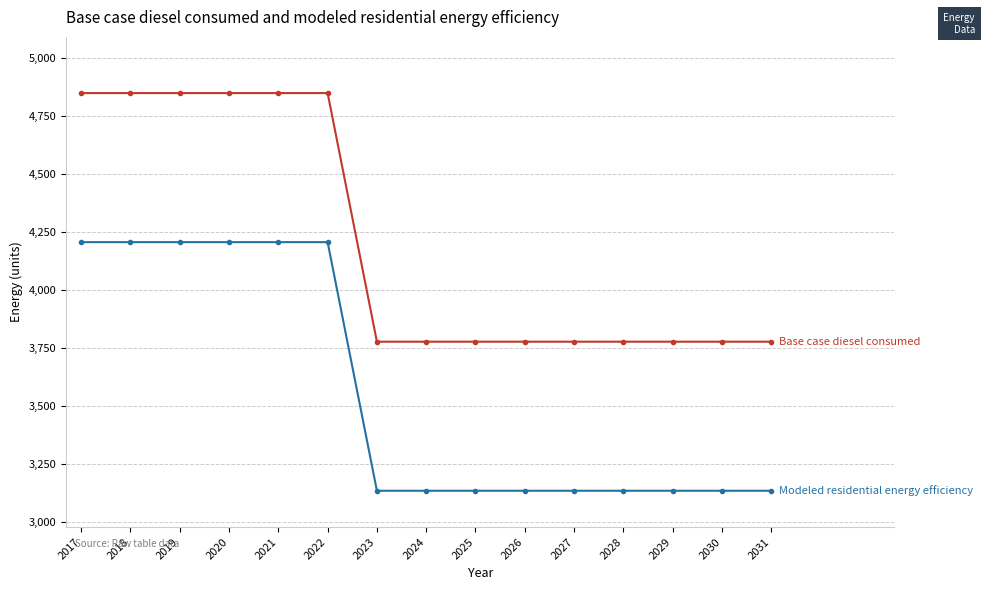

What is the greatest value displayed?

4848.8